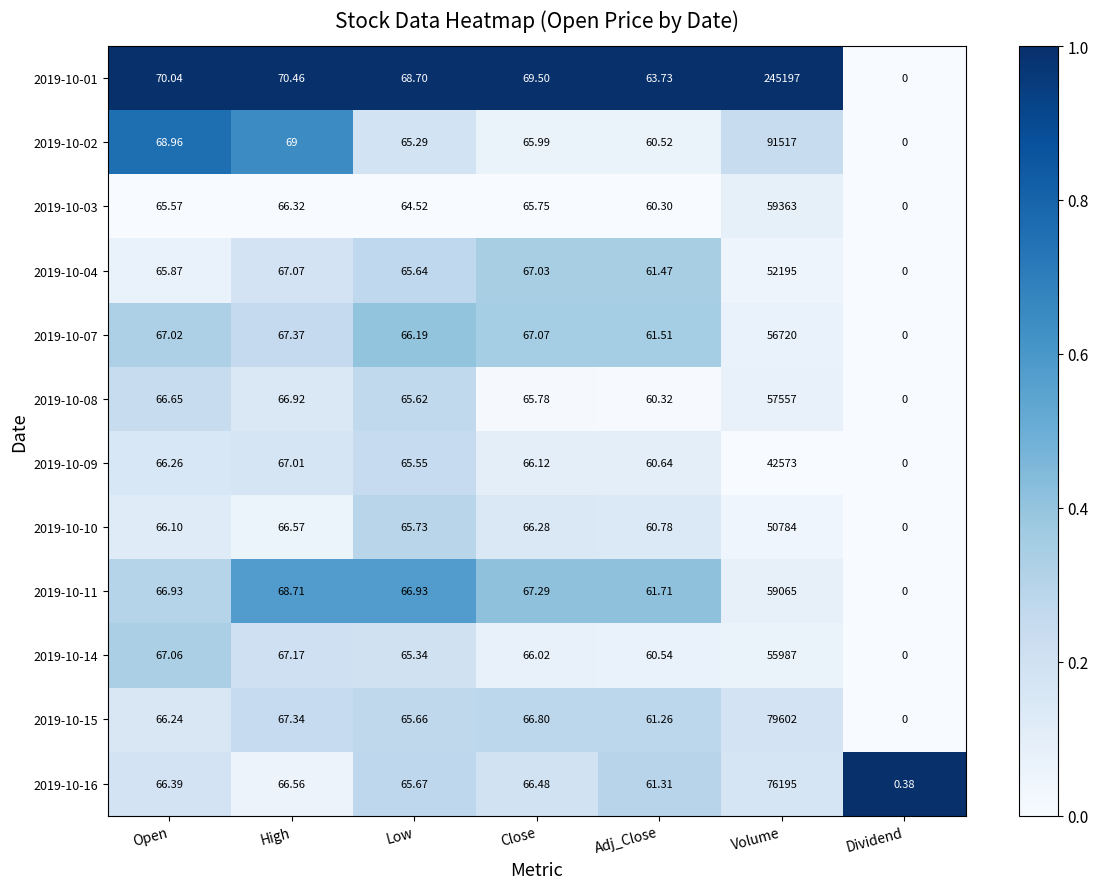

Rank the series at Open from lowest to highest value.

2019-10-03, 2019-10-04, 2019-10-10, 2019-10-15, 2019-10-09, 2019-10-16, 2019-10-08, 2019-10-11, 2019-10-07, 2019-10-14, 2019-10-02, 2019-10-01